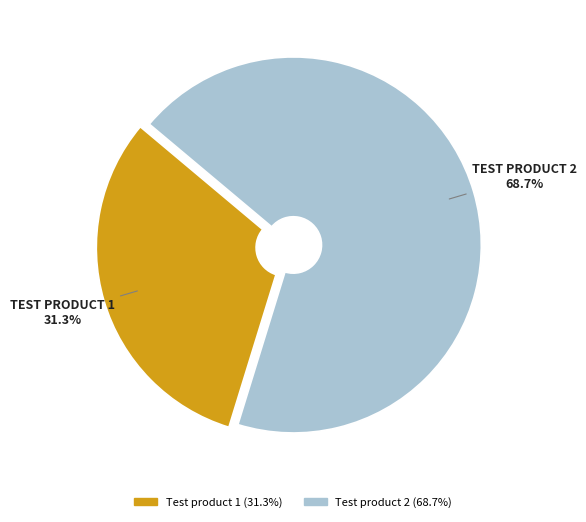

Which slice is the smallest?

Test product 1